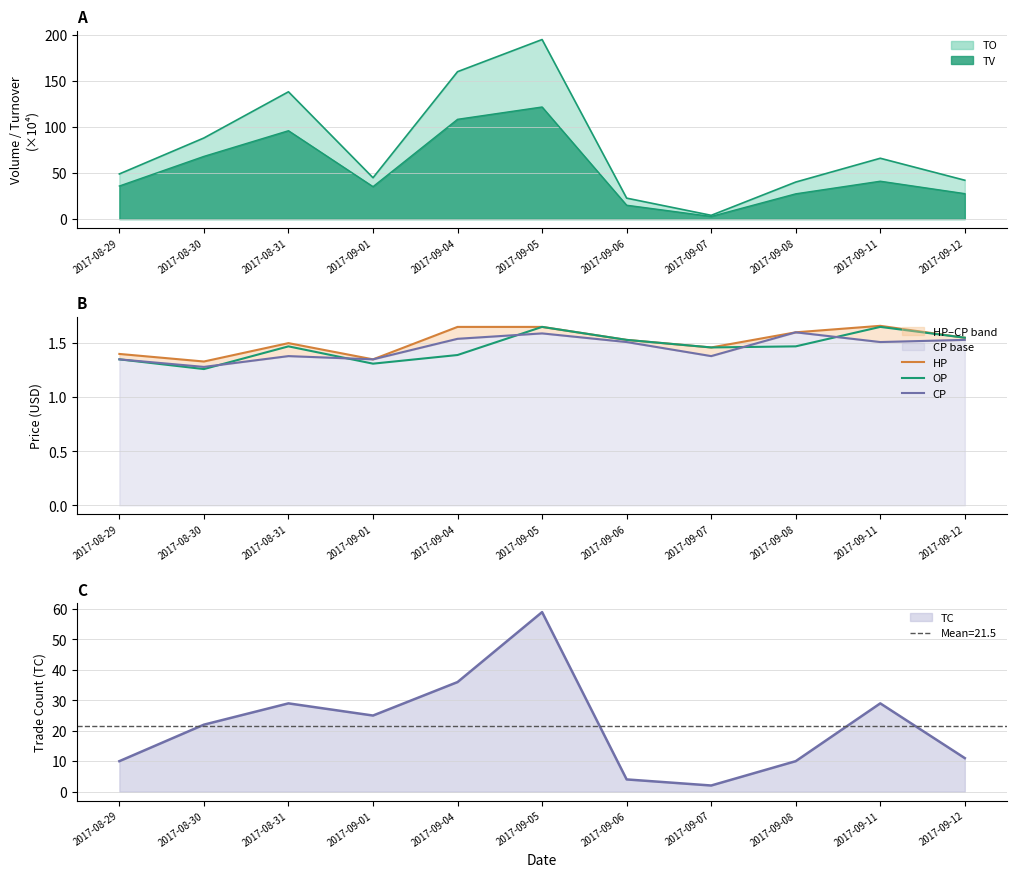

In HP, how many points are lower than both neighbors (excluding endpoints)?

3